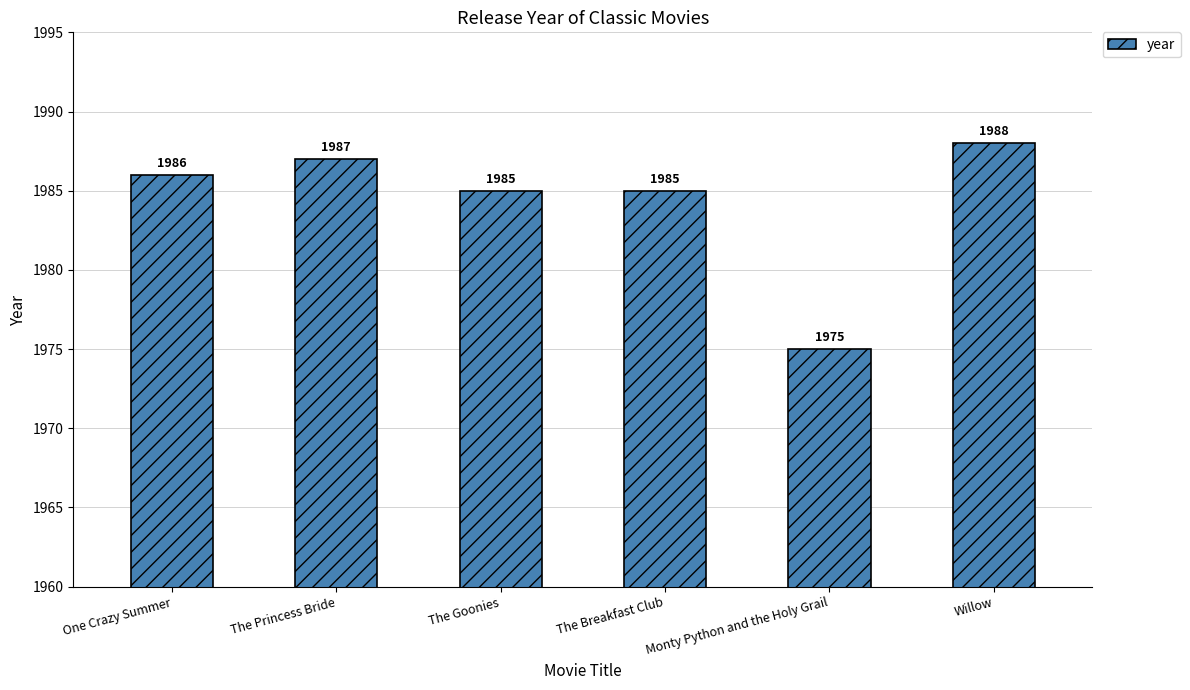

Reading left to right, transcribe all the data shown in this chart.

One Crazy Summer=1986	The Princess Bride=1987	The Goonies=1985	The Breakfast Club=1985	Monty Python and the Holy Grail=1975	Willow=1988